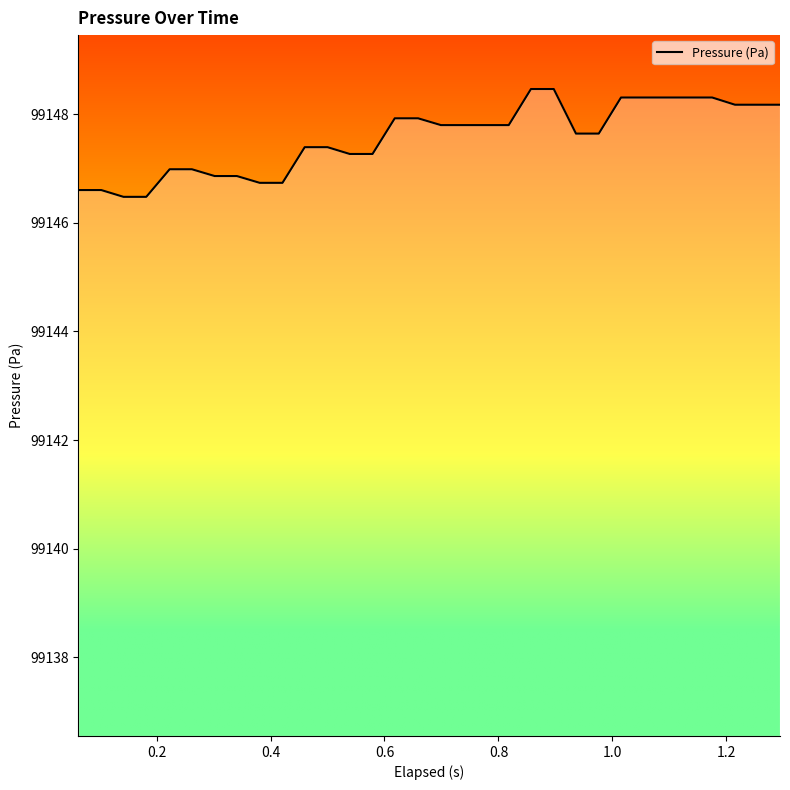

What is the difference between the maximum and minimum values?

2.0